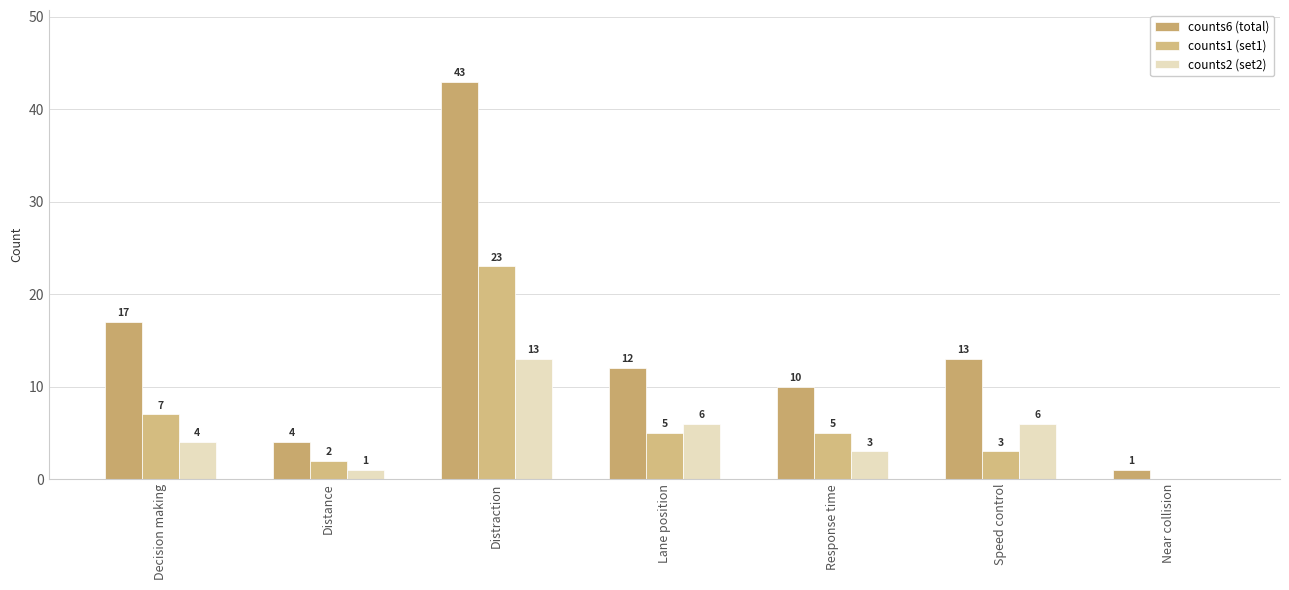

What is the sum of the counts2 (set2) values at Near collision and Distraction?

13